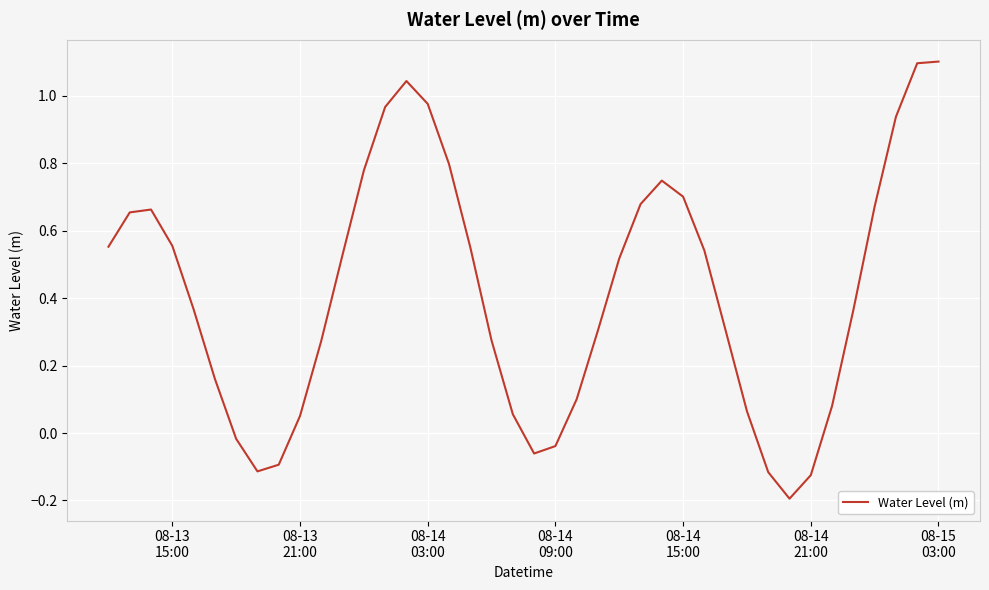

What is the maximum value shown in the chart?

1.1